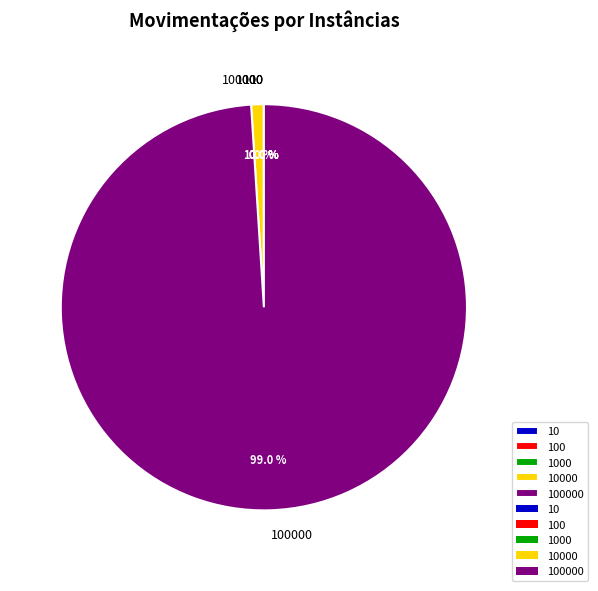

Is there a majority slice in this chart?

Yes